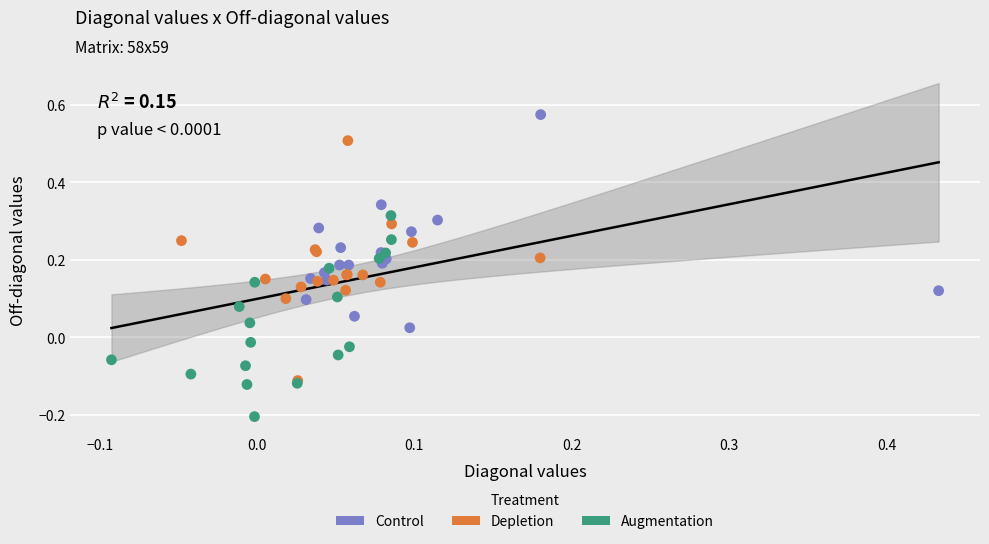

Which series reaches the minimum Y coordinate?

Augmentation